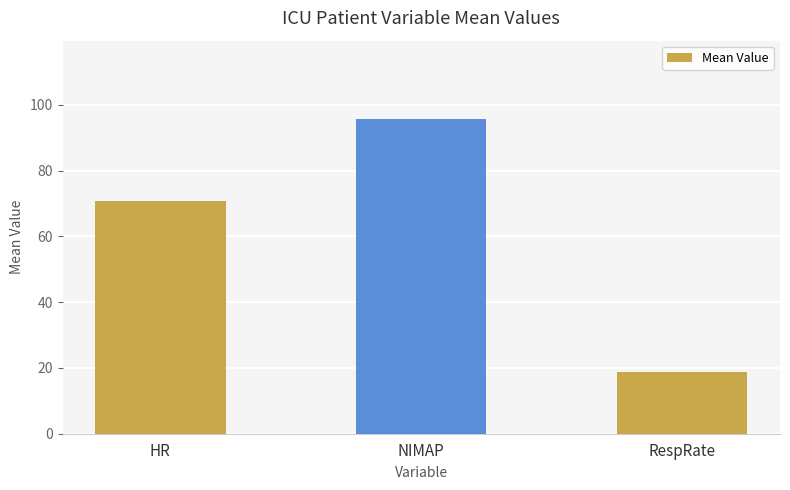

Rank the categories by value from lowest to highest.

RespRate, HR, NIMAP